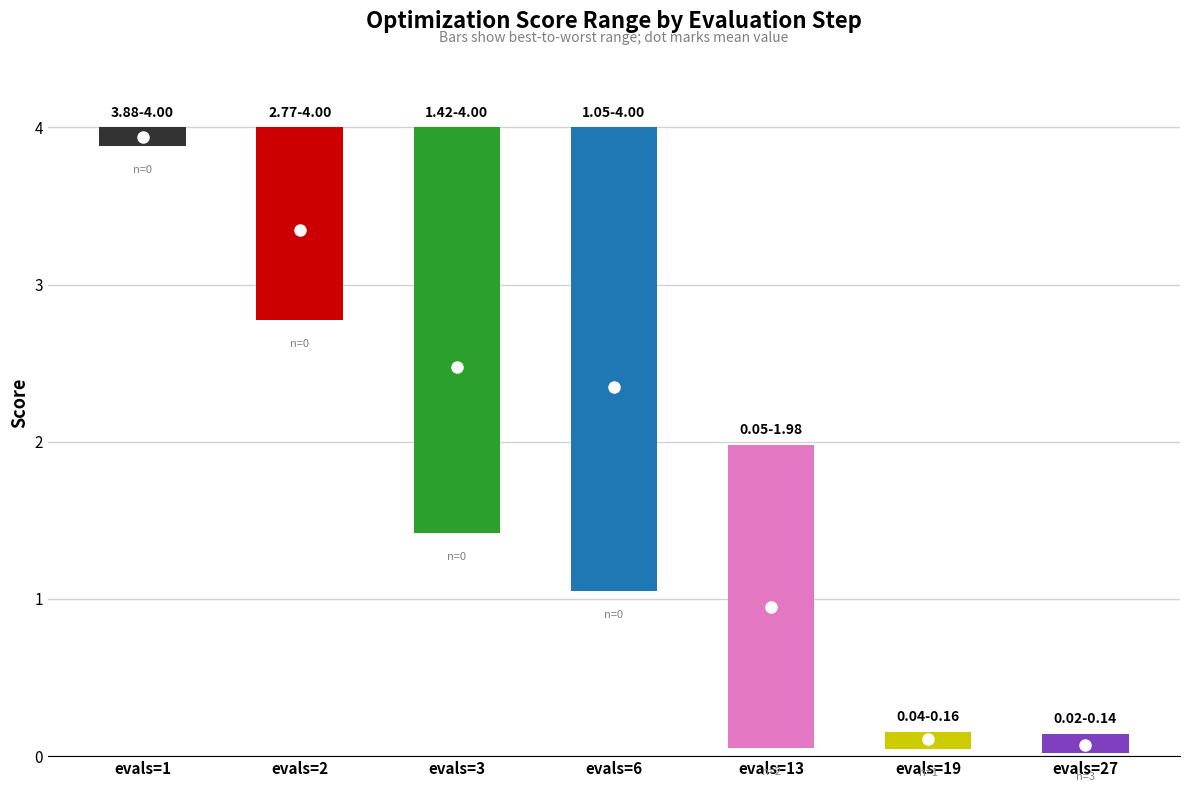

Reading left to right, transcribe all the data shown in this chart.

mean: evals=1=3.9	evals=2=3.3	evals=3=2.5	evals=6=2.4	evals=13=1.0	evals=19=0.1	evals=27=0.1
best: evals=1=3.9	evals=2=2.8	evals=3=1.4	evals=6=1.0	evals=13=0.0	evals=19=0.0	evals=27=0.0
worst: evals=1=4.0	evals=2=4.0	evals=3=4.0	evals=6=4.0	evals=13=2.0	evals=19=0.2	evals=27=0.1